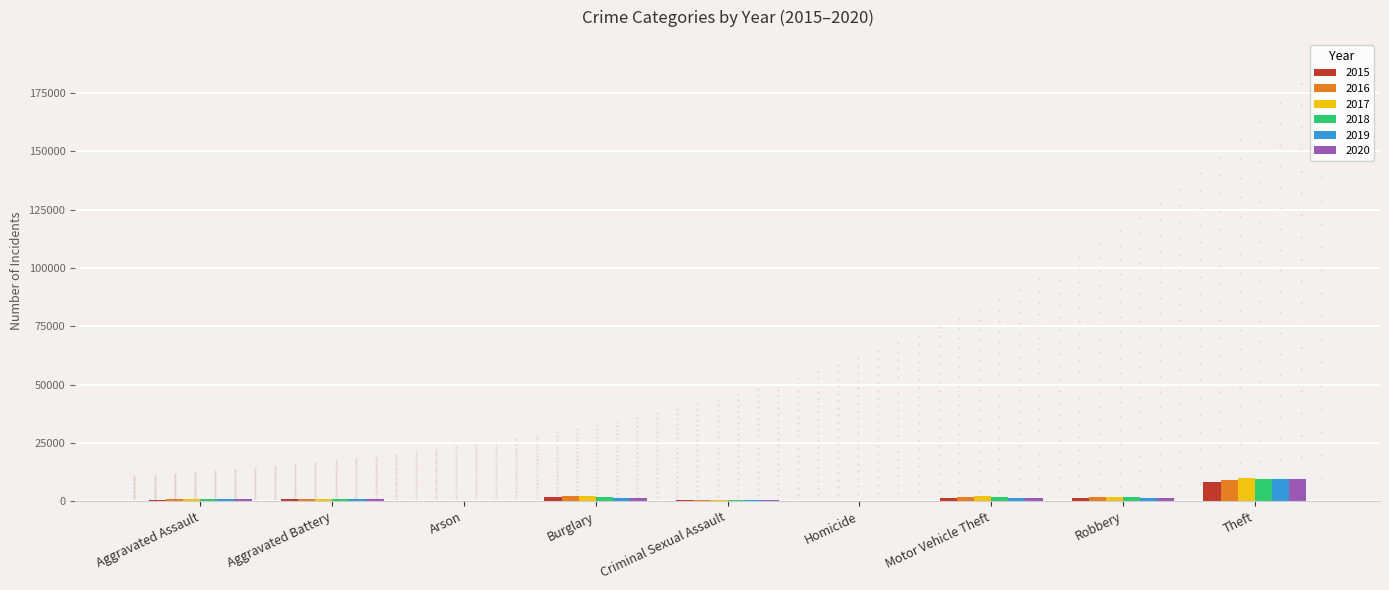

How many groups of bars are there?

9